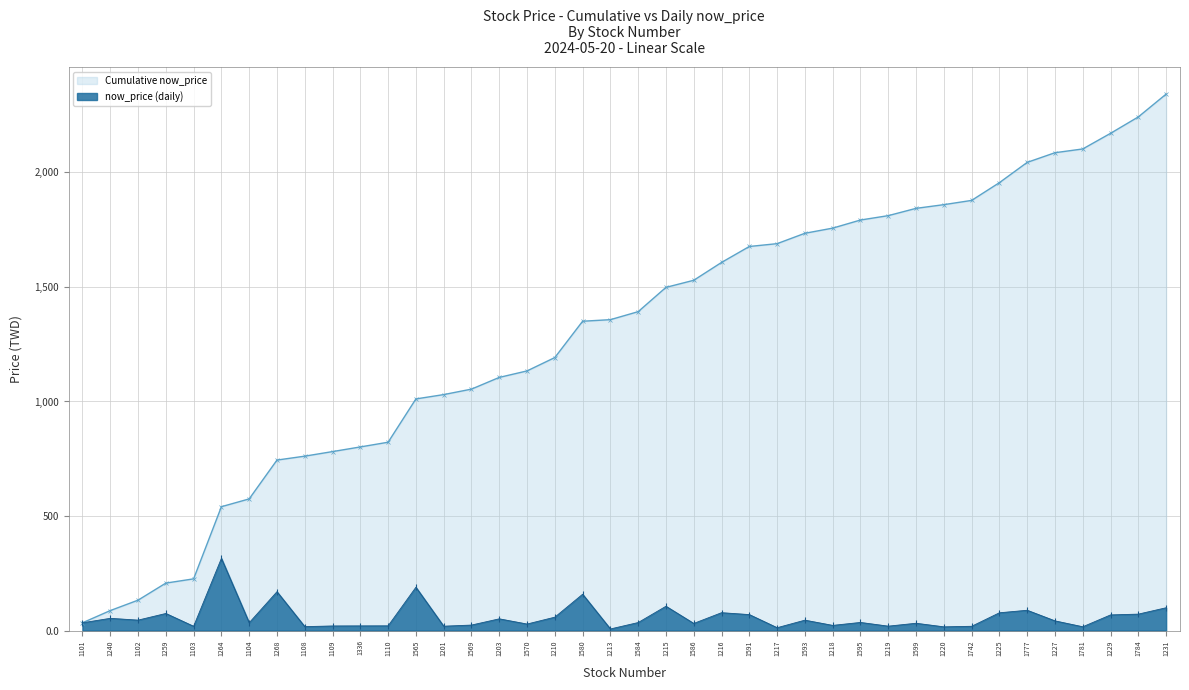

What position from the right is 1569?

26